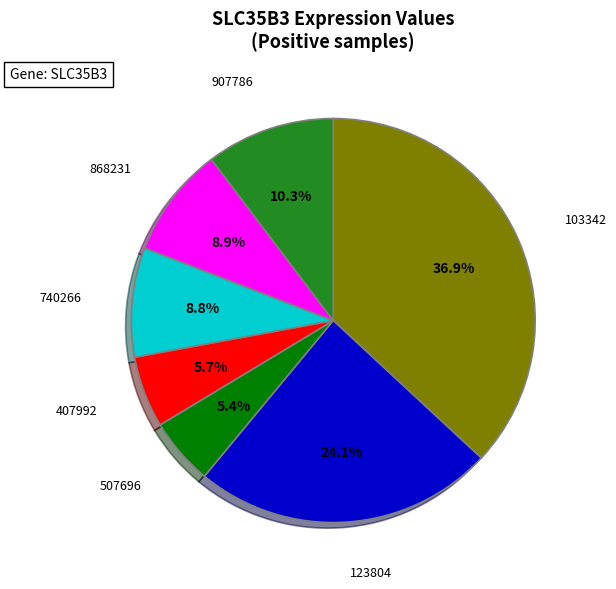

Is there a majority slice in this chart?

No